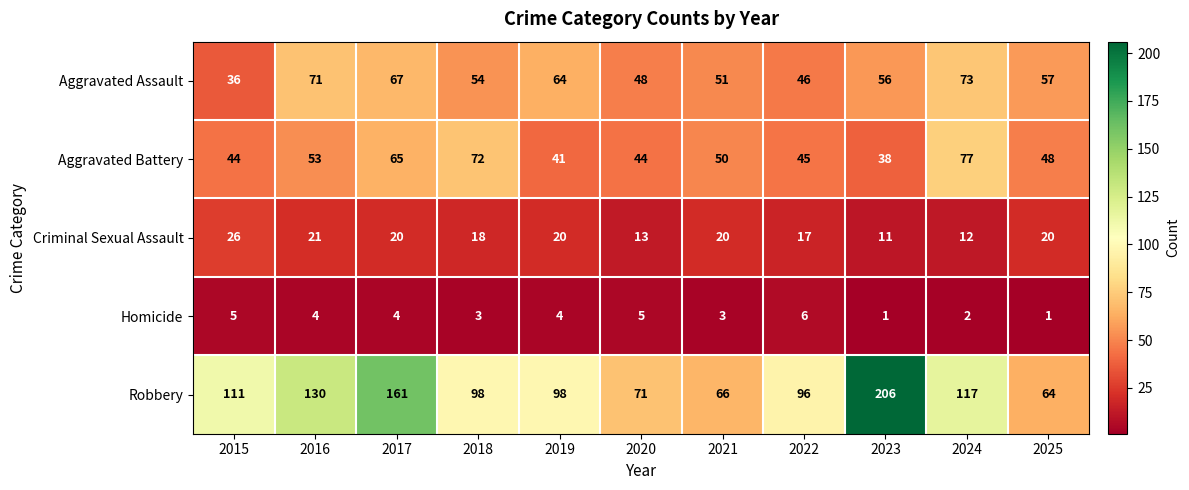

Where does the Homicide series first go above 4?

2015